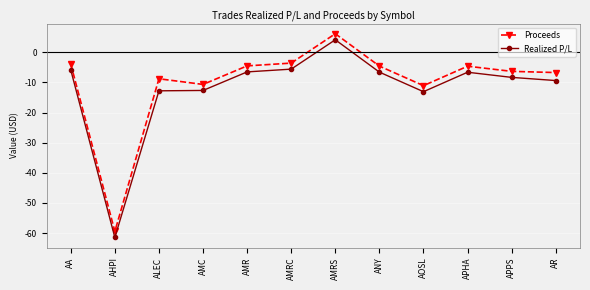

Does the chart have visible grid lines?

Yes